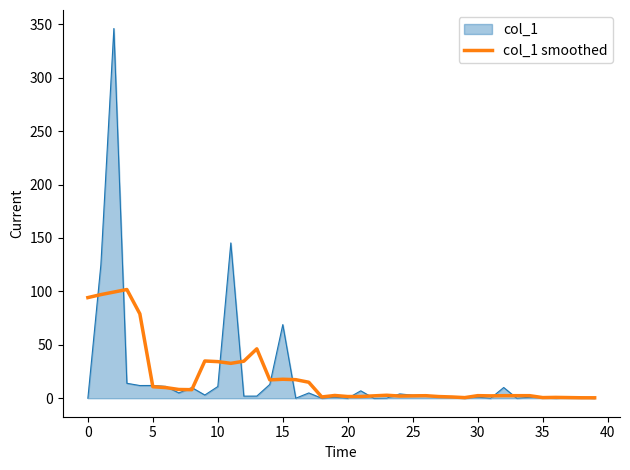

List the series in order of their peak value, highest first.

col_1, col_1 smoothed